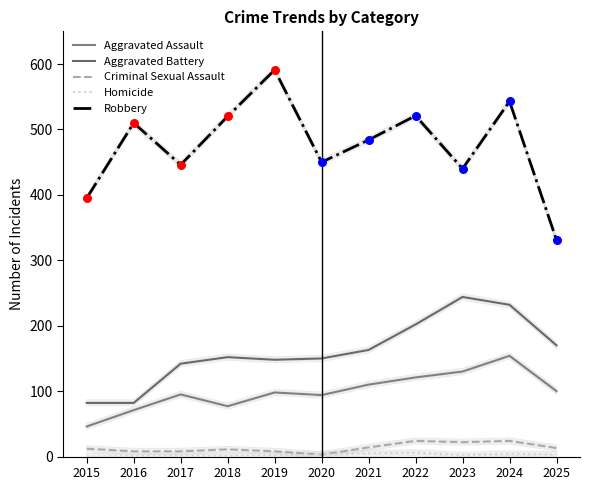

Which series reaches the maximum Y coordinate?

Robbery